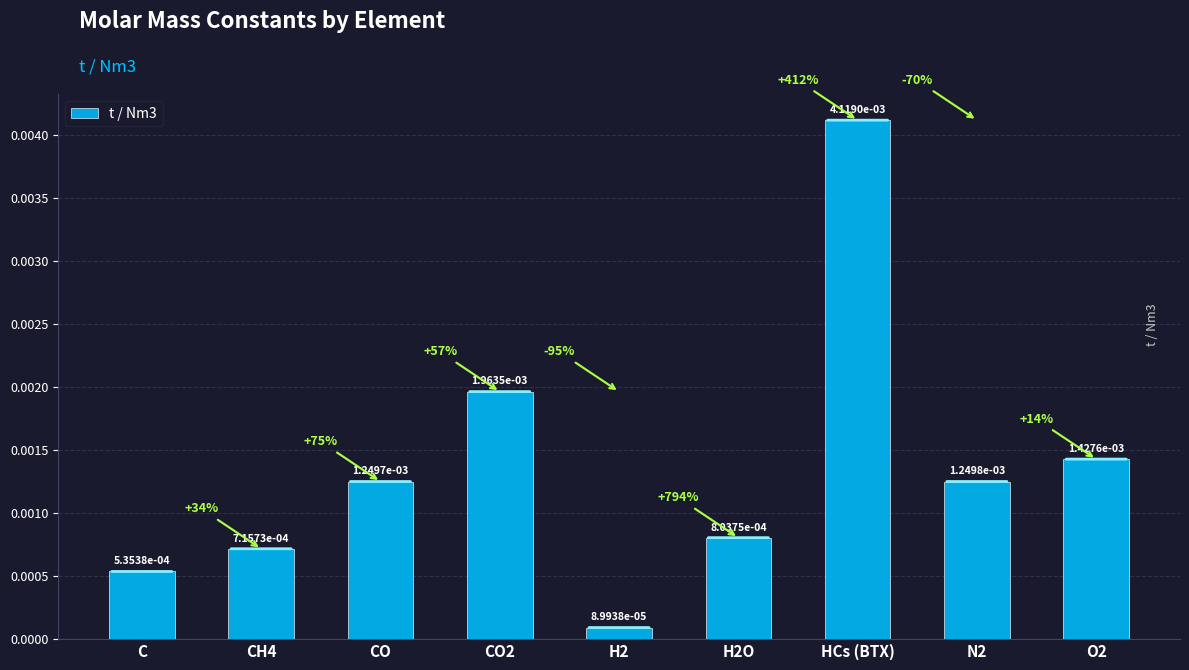

What is the label of the 6th bar from the left?

H2O